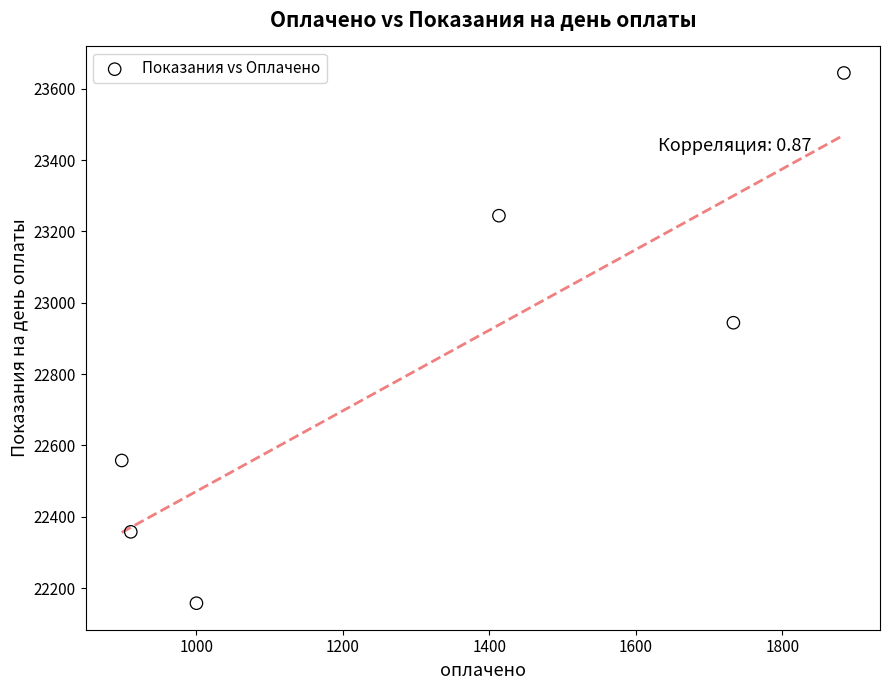

What Y value in the scatter plot is closest to 22901?

22944